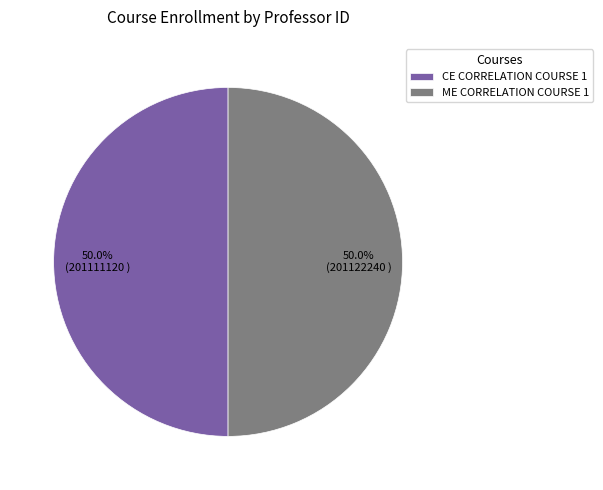

The CE CORRELATION COURSE 1 slice represents 37% of the pie. True or false?

False